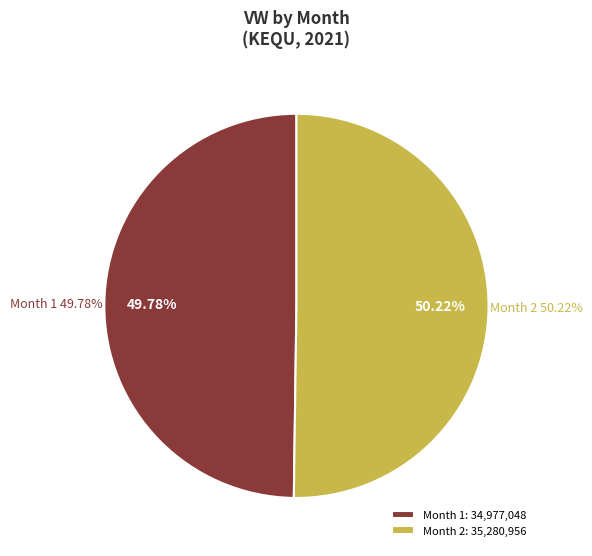

Do 2 and 1 together represent more than half of the pie?

Yes